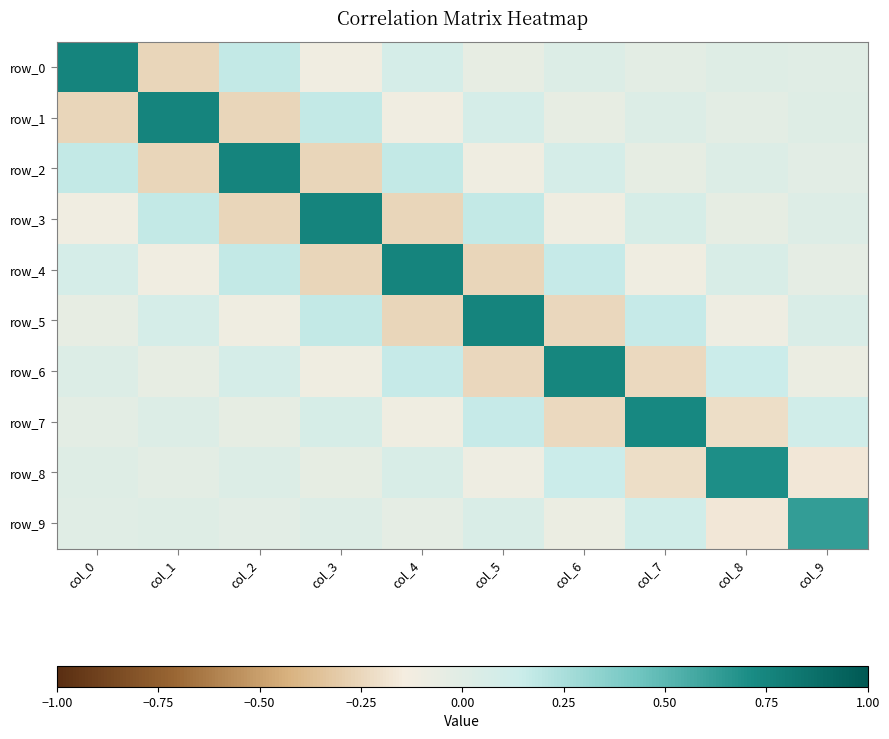

List the series in order of their peak value, lowest first.

row_9, row_8, row_7, row_6, row_5, row_4, row_3, row_2, row_1, row_0